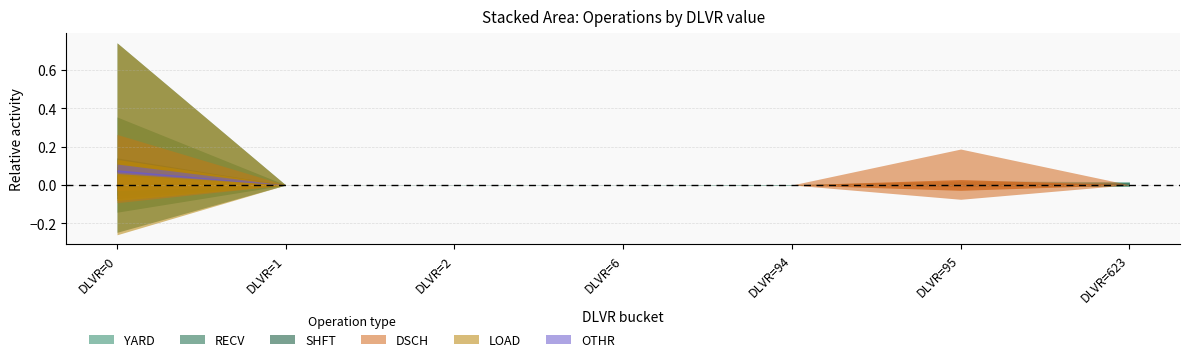

Between DLVR=0 and DLVR=6, which series saw the biggest shift?

LOAD